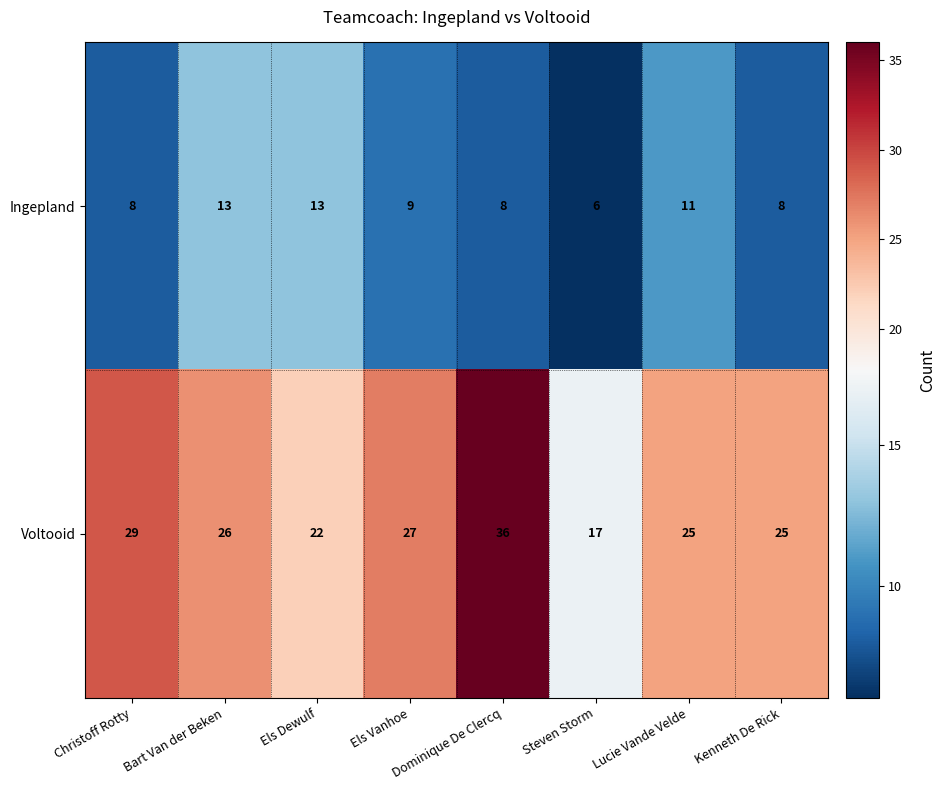

Is it true that Voltooid equals 40 at Bart Van der Beken?

False